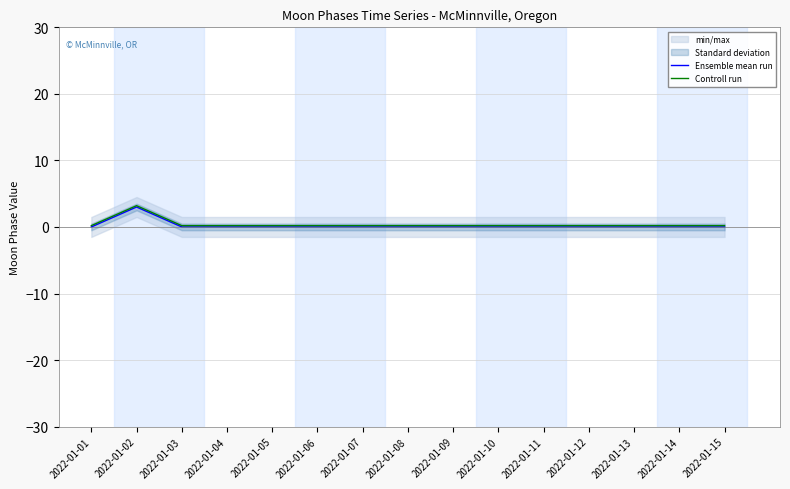

True or false: Ensemble mean run and Controll run intersect in this chart.

False